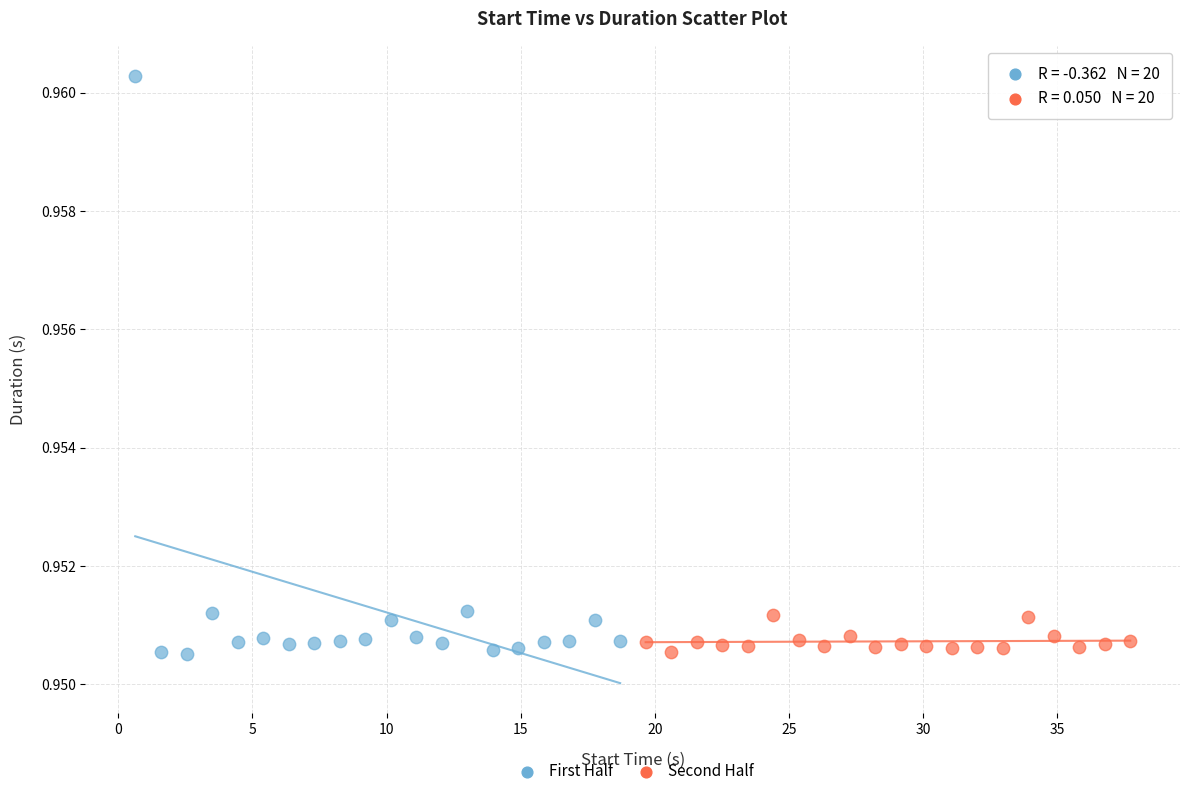

Which series contains the highest Y value?

First Half